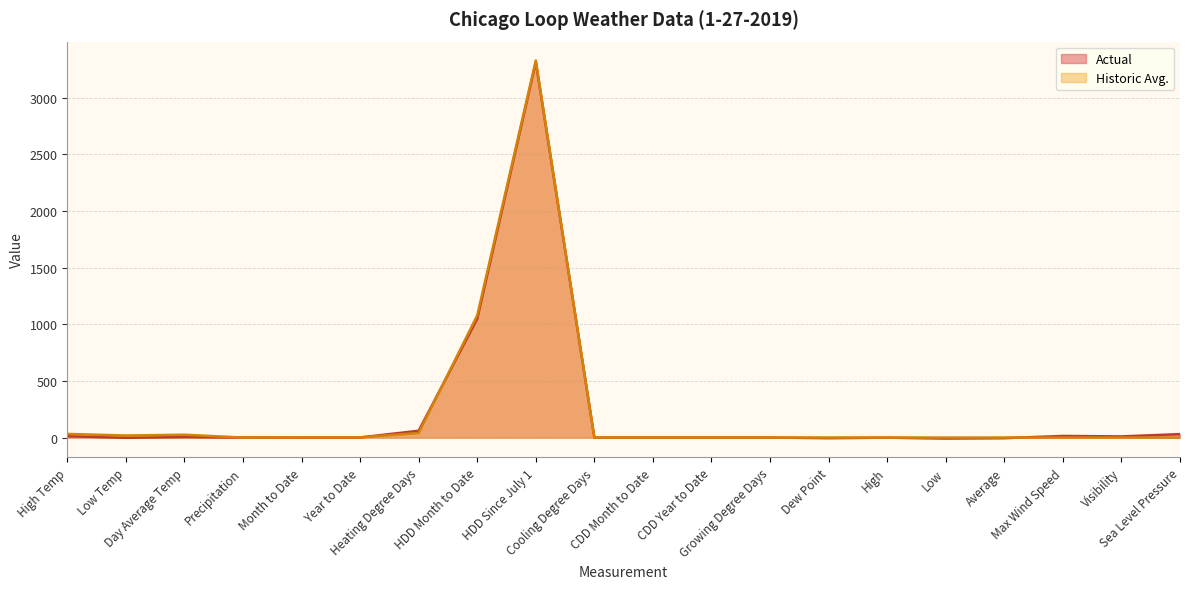

Which category has the highest value in the Actual series?

HDD Since July 1